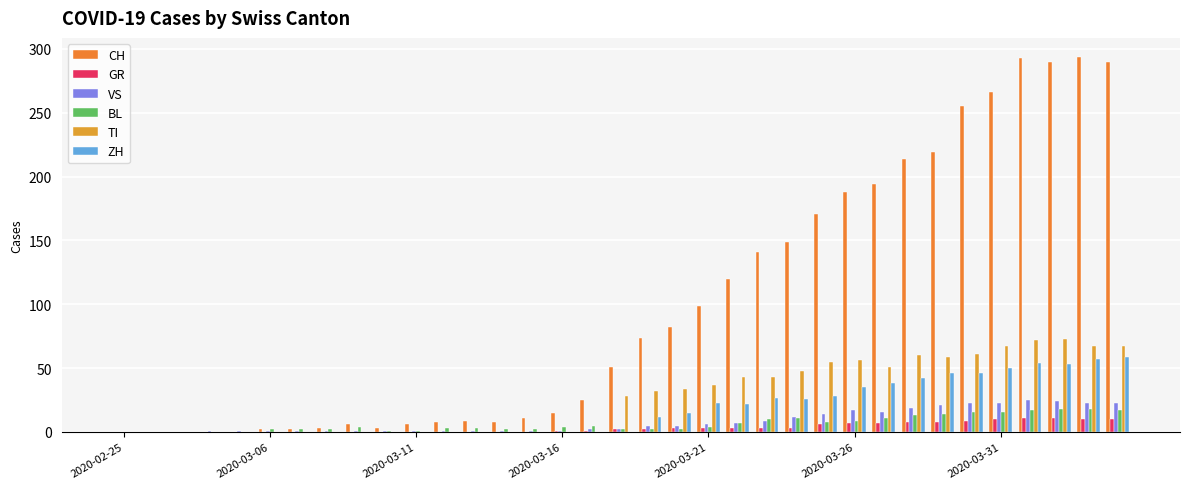

How many data points does each series have?

35